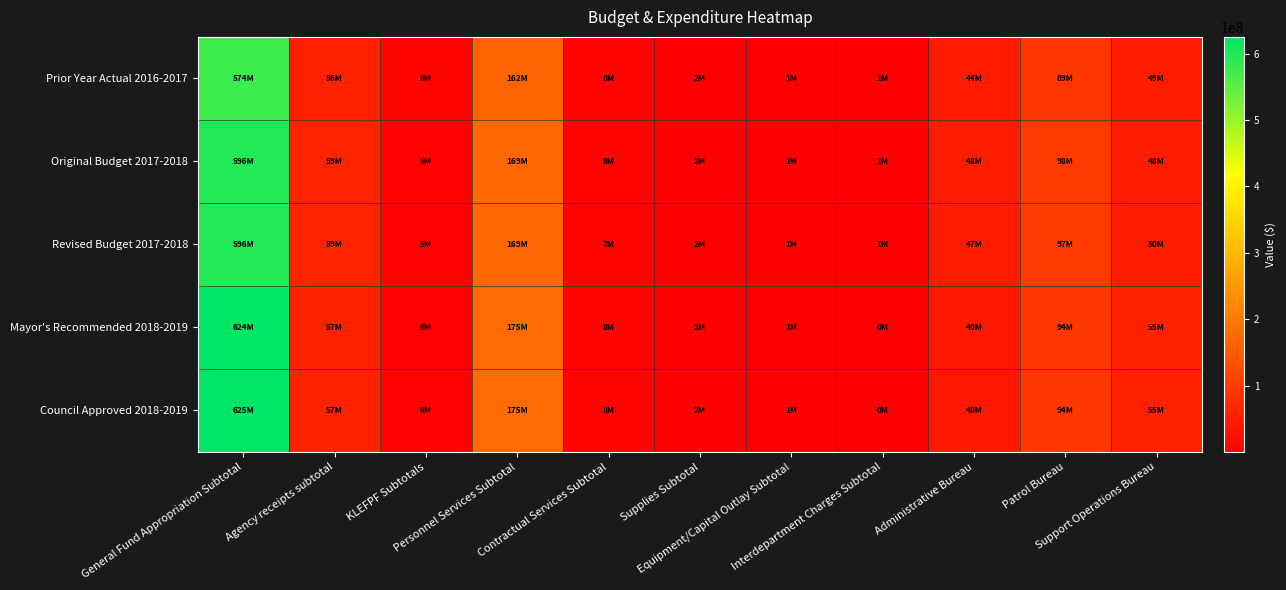

What is the total value across all series at Equipment/Capital Outlay Subtotal?

2920800